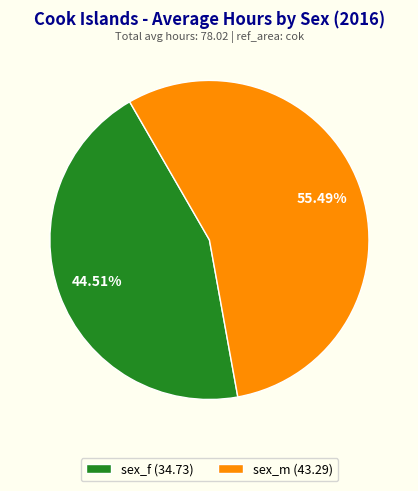

What percentage is the sex_m slice, to the nearest percent?

55%